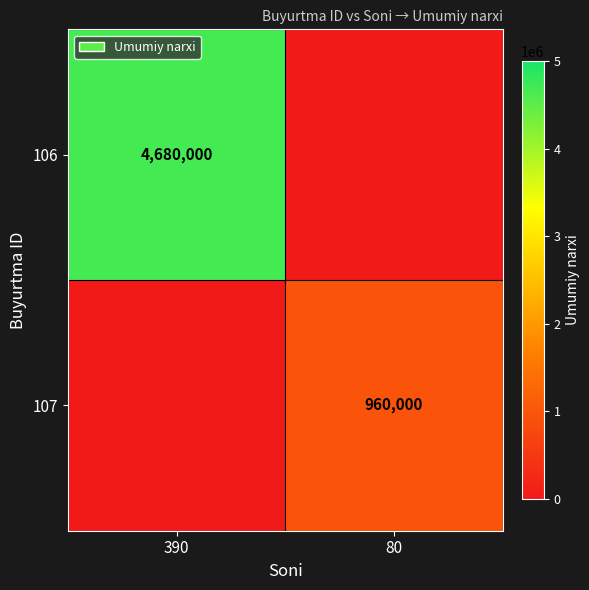

The value of 106 at 390 is 4680000. True or false?

True